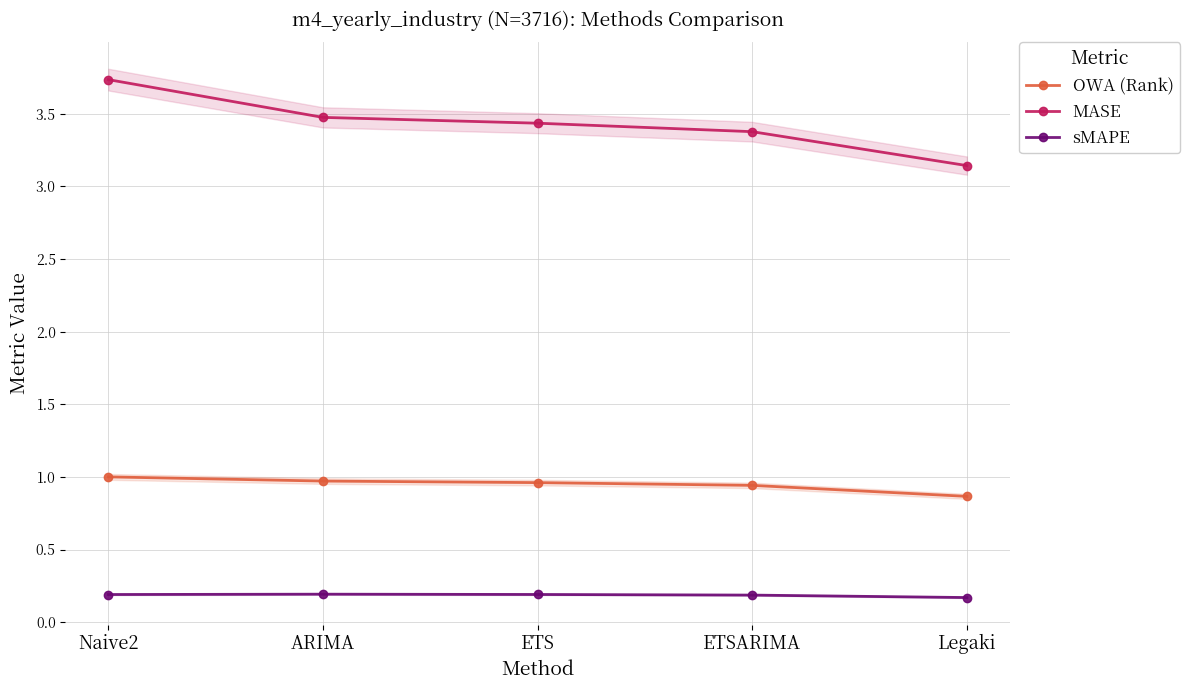

What value does the MASE series have at ETS?

3.4